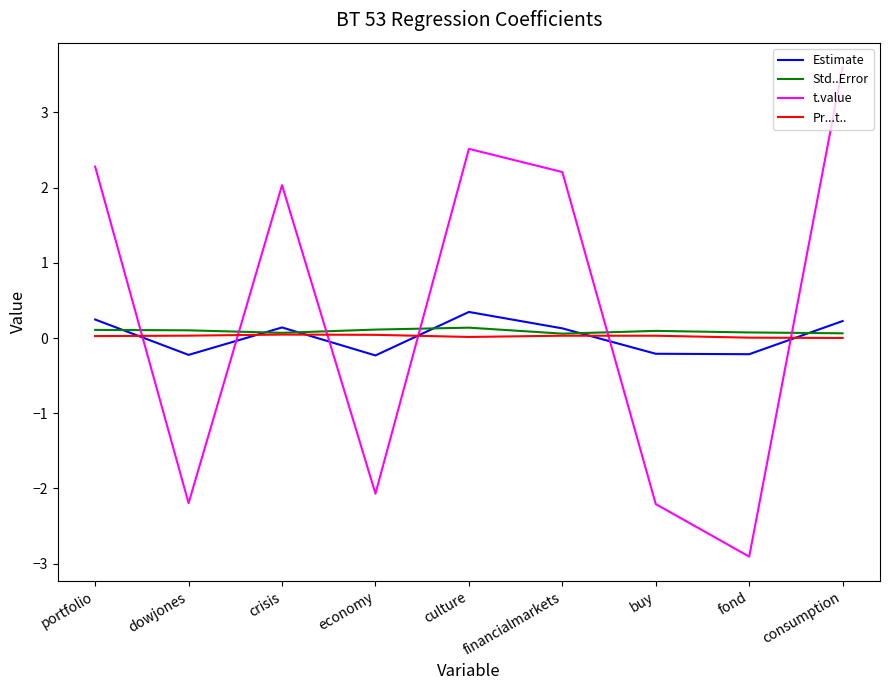

How many times do t.value and Estimate cross each other?

6